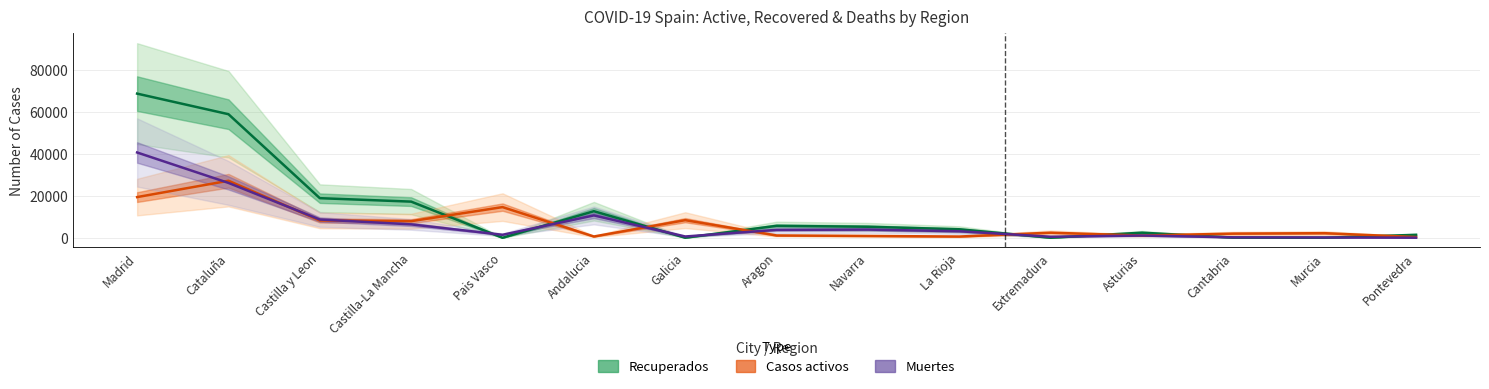

What position from the right is Asturias?

4